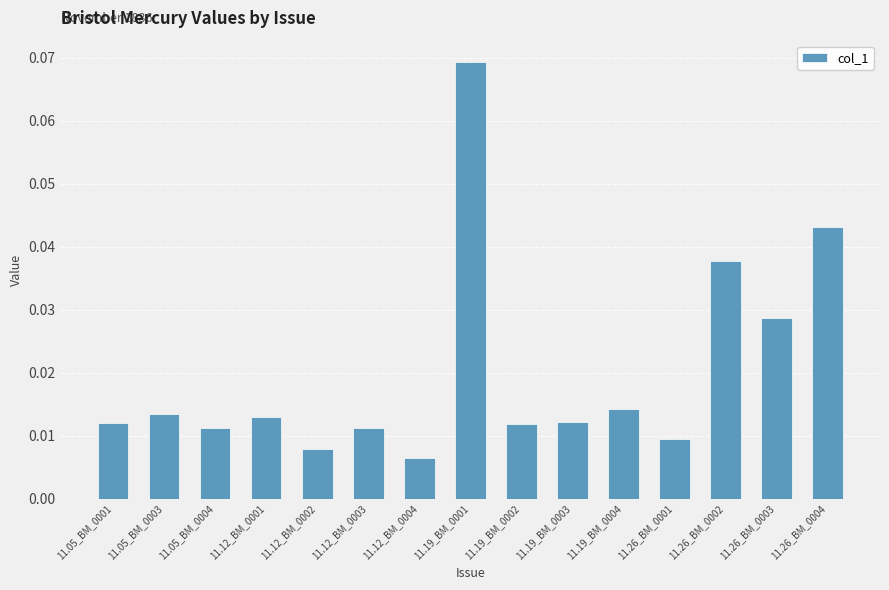

Which category has the lowest value across all series?

11.12_BM_0004